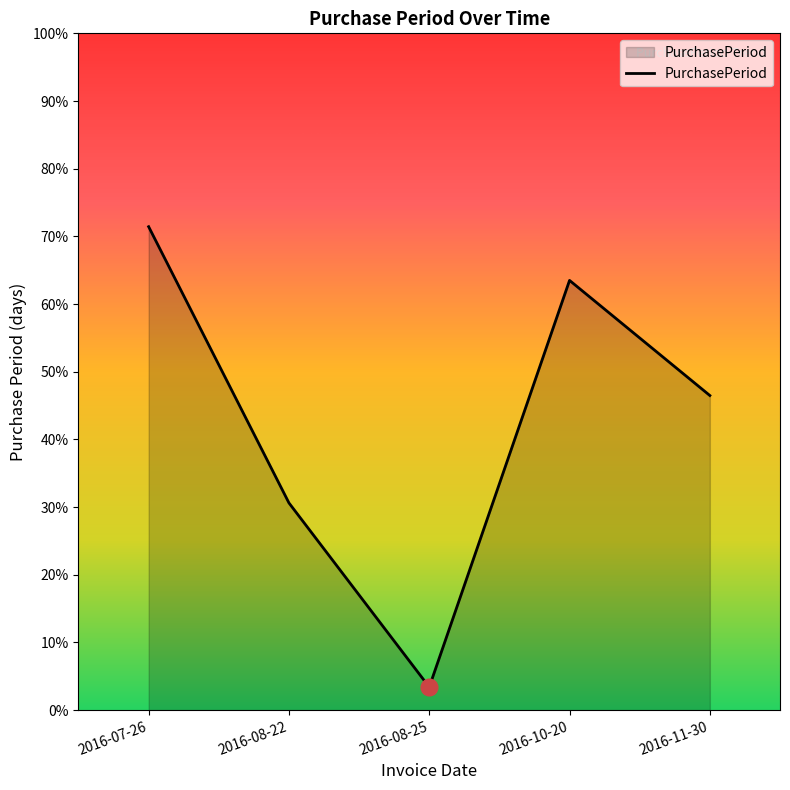

True or false: the data shows 8 at 2016-08-22.

False